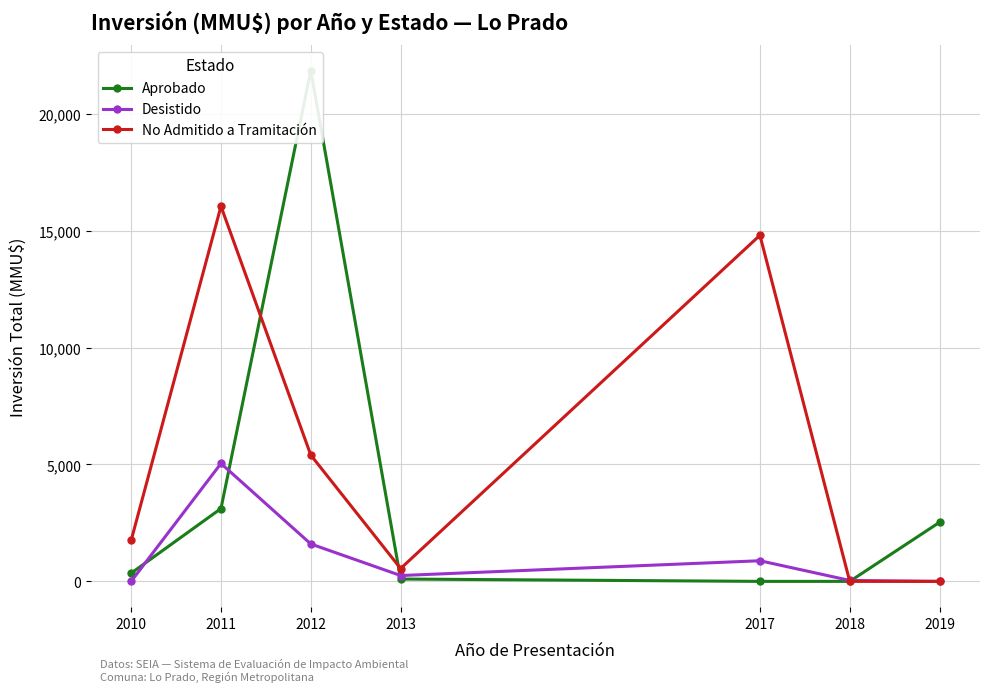

What is the difference between the Aprobado values at 2019 and 2011?

586